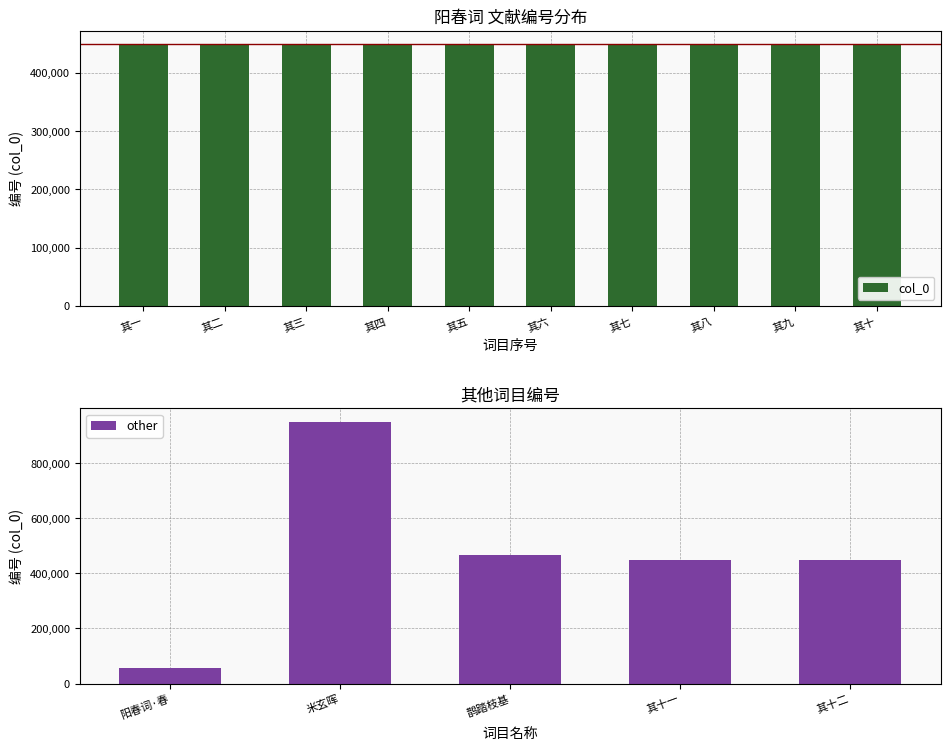

How many values are between 449613 and 449618?

6